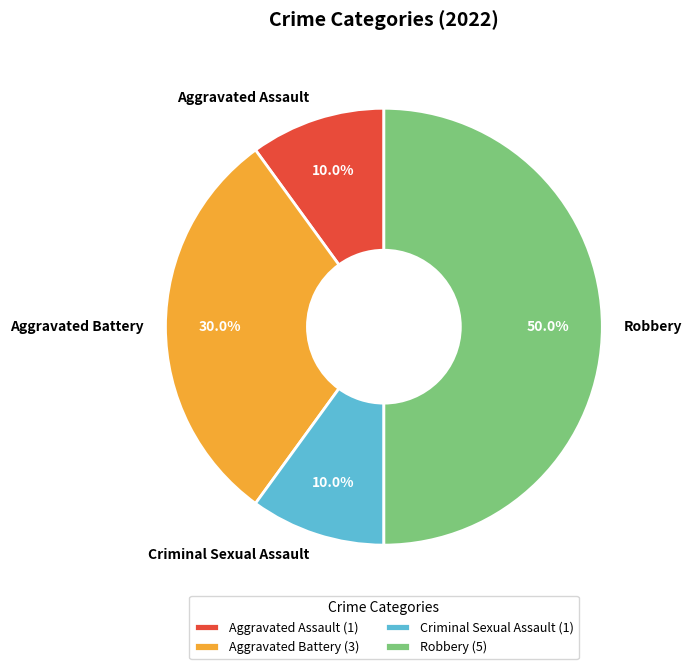

Combined, do Aggravated Assault and Criminal Sexual Assault account for over 50%?

No